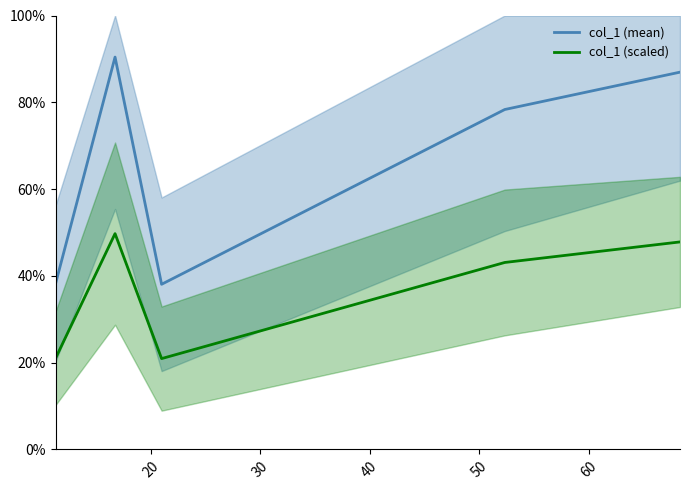

True or false: col_1 (mean) has more than 0 points higher than both neighbors.

True